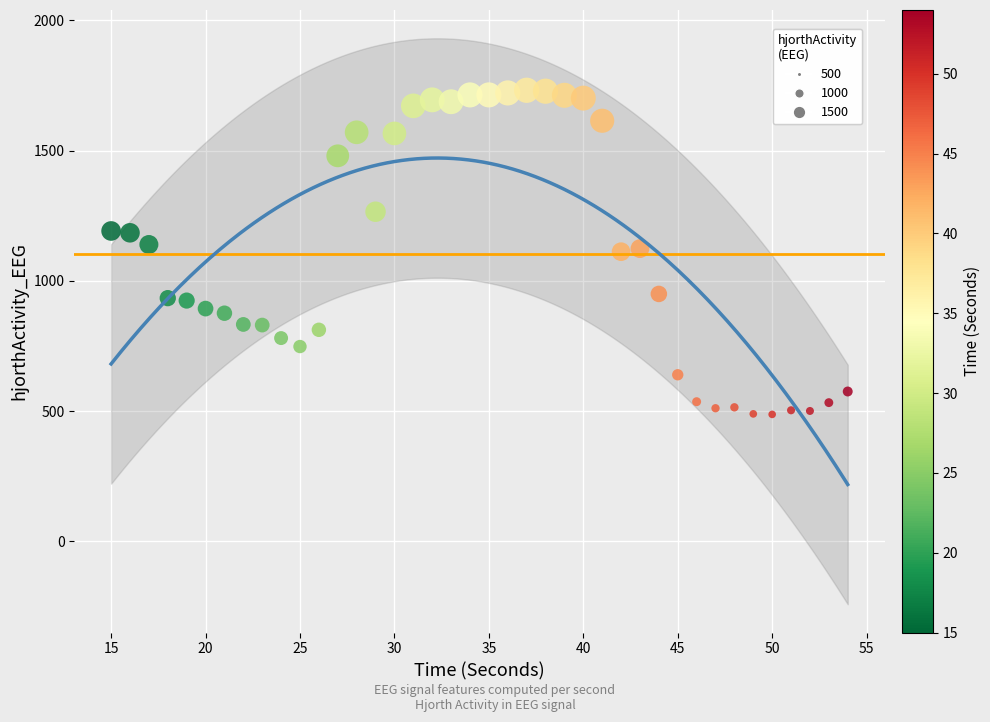

What is the range of X values (max minus min)?

39.0